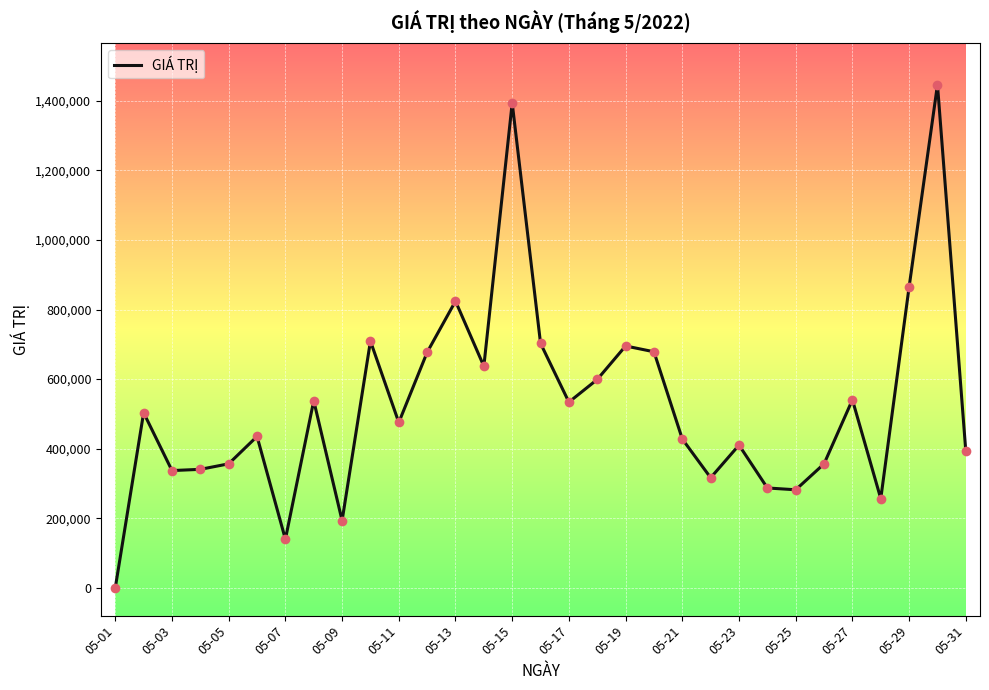

What is the greatest value displayed?

1446380